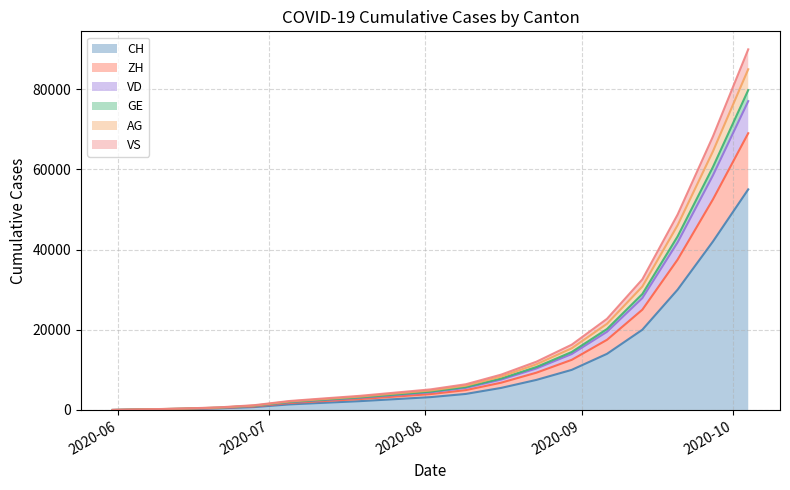

What is the greatest value displayed?

89910